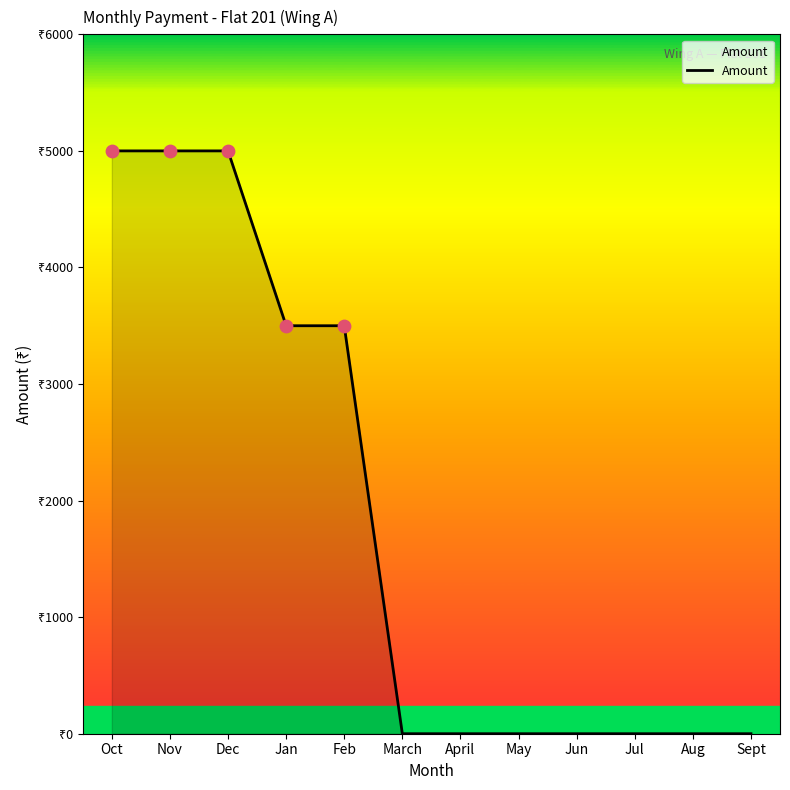

Which has a higher value, April or Dec?

Dec